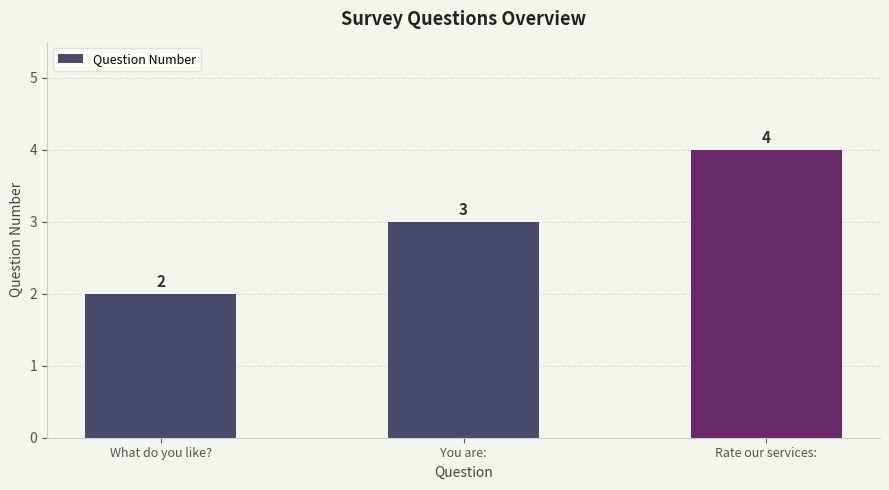

What is the label of the 3rd bar from the left?

Rate our services: